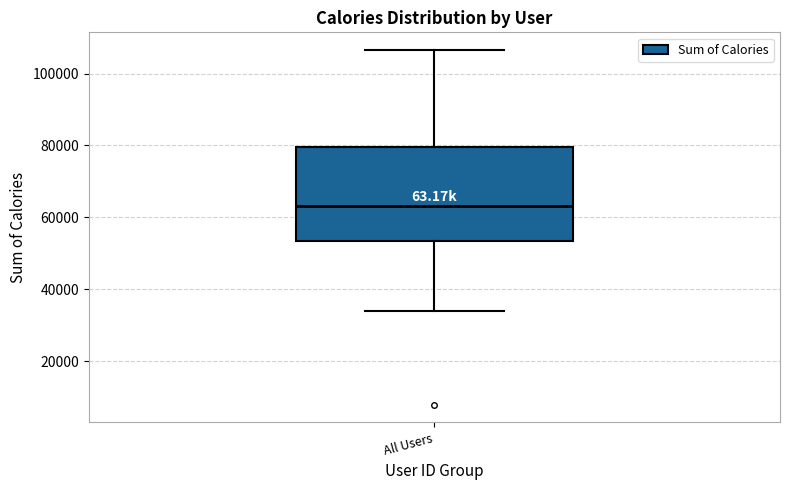

Where is the upper edge of the box for All Users on the y-axis? The values are not printed on the chart, so give them approximately, as read against the axis.

80000